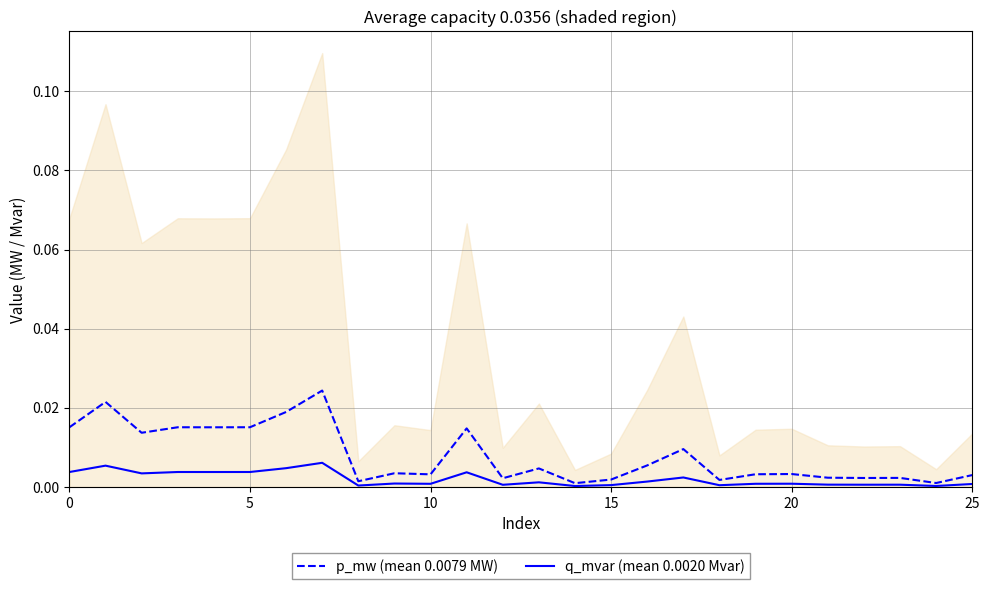

At which label is p_mw (mean 0.0079 MW) closest to 0?

14